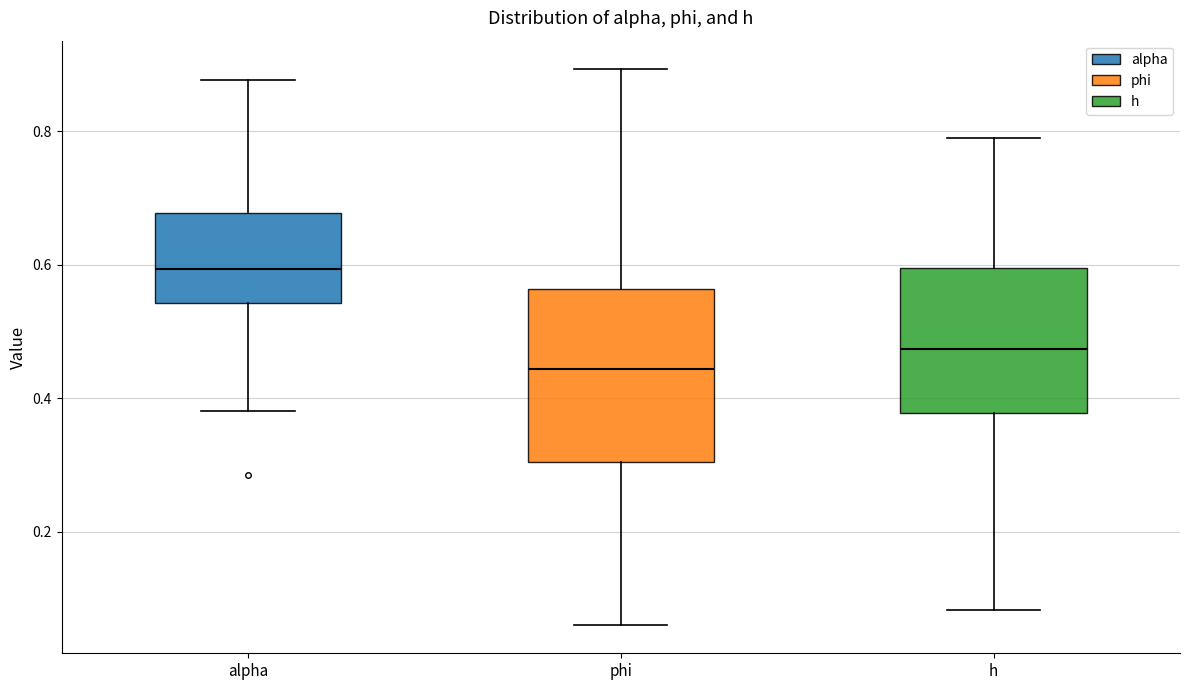

Which box's median line is the highest?

alpha